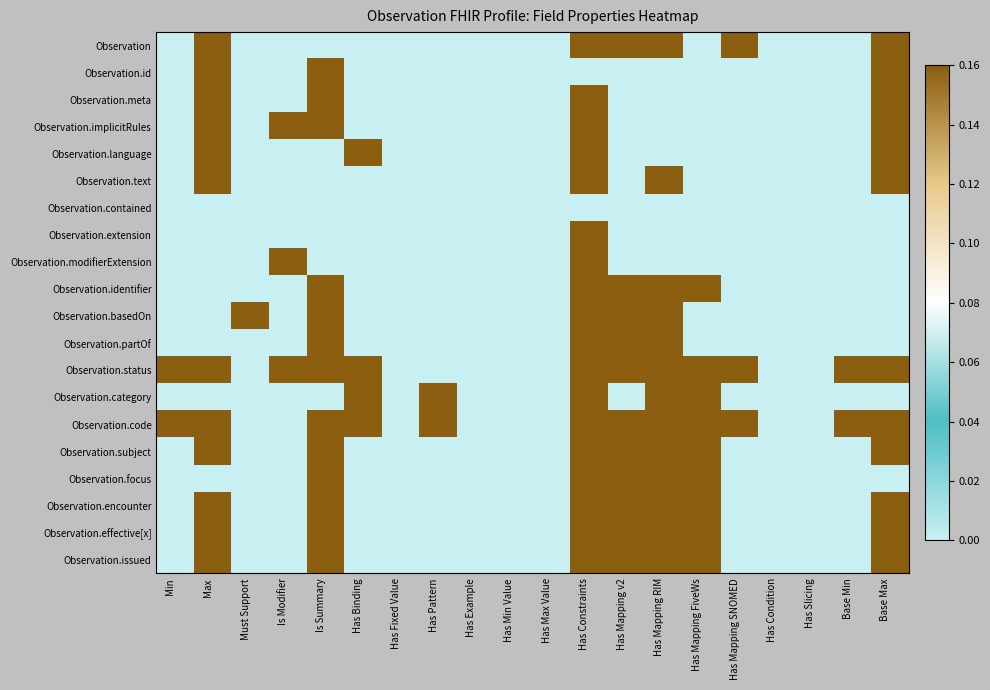

Reading right to left, extract all data points from this chart.

Observation: Base Max=0.2	Base Min=0.0	Has Slicing=0.0	Has Condition=0.0	Has Mapping SNOMED=0.2	Has Mapping FiveWs=0.0	Has Mapping RIM=0.2	Has Mapping v2=0.2	Has Constraints=0.2	Has Max Value=0.0	Has Min Value=0.0	Has Example=0.0	Has Pattern=0.0	Has Fixed Value=0.0	Has Binding=0.0	Is Summary=0.0	Is Modifier=0.0	Must Support=0.0	Max=0.2	Min=0.0
Observation.id: Base Max=0.2	Base Min=0.0	Has Slicing=0.0	Has Condition=0.0	Has Mapping SNOMED=0.0	Has Mapping FiveWs=0.0	Has Mapping RIM=0.0	Has Mapping v2=0.0	Has Constraints=0.0	Has Max Value=0.0	Has Min Value=0.0	Has Example=0.0	Has Pattern=0.0	Has Fixed Value=0.0	Has Binding=0.0	Is Summary=0.2	Is Modifier=0.0	Must Support=0.0	Max=0.2	Min=0.0
Observation.meta: Base Max=0.2	Base Min=0.0	Has Slicing=0.0	Has Condition=0.0	Has Mapping SNOMED=0.0	Has Mapping FiveWs=0.0	Has Mapping RIM=0.0	Has Mapping v2=0.0	Has Constraints=0.2	Has Max Value=0.0	Has Min Value=0.0	Has Example=0.0	Has Pattern=0.0	Has Fixed Value=0.0	Has Binding=0.0	Is Summary=0.2	Is Modifier=0.0	Must Support=0.0	Max=0.2	Min=0.0
Observation.implicitRules: Base Max=0.2	Base Min=0.0	Has Slicing=0.0	Has Condition=0.0	Has Mapping SNOMED=0.0	Has Mapping FiveWs=0.0	Has Mapping RIM=0.0	Has Mapping v2=0.0	Has Constraints=0.2	Has Max Value=0.0	Has Min Value=0.0	Has Example=0.0	Has Pattern=0.0	Has Fixed Value=0.0	Has Binding=0.0	Is Summary=0.2	Is Modifier=0.2	Must Support=0.0	Max=0.2	Min=0.0
Observation.language: Base Max=0.2	Base Min=0.0	Has Slicing=0.0	Has Condition=0.0	Has Mapping SNOMED=0.0	Has Mapping FiveWs=0.0	Has Mapping RIM=0.0	Has Mapping v2=0.0	Has Constraints=0.2	Has Max Value=0.0	Has Min Value=0.0	Has Example=0.0	Has Pattern=0.0	Has Fixed Value=0.0	Has Binding=0.2	Is Summary=0.0	Is Modifier=0.0	Must Support=0.0	Max=0.2	Min=0.0
Observation.text: Base Max=0.2	Base Min=0.0	Has Slicing=0.0	Has Condition=0.0	Has Mapping SNOMED=0.0	Has Mapping FiveWs=0.0	Has Mapping RIM=0.2	Has Mapping v2=0.0	Has Constraints=0.2	Has Max Value=0.0	Has Min Value=0.0	Has Example=0.0	Has Pattern=0.0	Has Fixed Value=0.0	Has Binding=0.0	Is Summary=0.0	Is Modifier=0.0	Must Support=0.0	Max=0.2	Min=0.0
Observation.contained: Base Max=0.0	Base Min=0.0	Has Slicing=0.0	Has Condition=0.0	Has Mapping SNOMED=0.0	Has Mapping FiveWs=0.0	Has Mapping RIM=0.0	Has Mapping v2=0.0	Has Constraints=0.0	Has Max Value=0.0	Has Min Value=0.0	Has Example=0.0	Has Pattern=0.0	Has Fixed Value=0.0	Has Binding=0.0	Is Summary=0.0	Is Modifier=0.0	Must Support=0.0	Max=0.0	Min=0.0
Observation.extension: Base Max=0.0	Base Min=0.0	Has Slicing=0.0	Has Condition=0.0	Has Mapping SNOMED=0.0	Has Mapping FiveWs=0.0	Has Mapping RIM=0.0	Has Mapping v2=0.0	Has Constraints=0.2	Has Max Value=0.0	Has Min Value=0.0	Has Example=0.0	Has Pattern=0.0	Has Fixed Value=0.0	Has Binding=0.0	Is Summary=0.0	Is Modifier=0.0	Must Support=0.0	Max=0.0	Min=0.0
Observation.modifierExtension: Base Max=0.0	Base Min=0.0	Has Slicing=0.0	Has Condition=0.0	Has Mapping SNOMED=0.0	Has Mapping FiveWs=0.0	Has Mapping RIM=0.0	Has Mapping v2=0.0	Has Constraints=0.2	Has Max Value=0.0	Has Min Value=0.0	Has Example=0.0	Has Pattern=0.0	Has Fixed Value=0.0	Has Binding=0.0	Is Summary=0.0	Is Modifier=0.2	Must Support=0.0	Max=0.0	Min=0.0
Observation.identifier: Base Max=0.0	Base Min=0.0	Has Slicing=0.0	Has Condition=0.0	Has Mapping SNOMED=0.0	Has Mapping FiveWs=0.2	Has Mapping RIM=0.2	Has Mapping v2=0.2	Has Constraints=0.2	Has Max Value=0.0	Has Min Value=0.0	Has Example=0.0	Has Pattern=0.0	Has Fixed Value=0.0	Has Binding=0.0	Is Summary=0.2	Is Modifier=0.0	Must Support=0.0	Max=0.0	Min=0.0
Observation.basedOn: Base Max=0.0	Base Min=0.0	Has Slicing=0.0	Has Condition=0.0	Has Mapping SNOMED=0.0	Has Mapping FiveWs=0.0	Has Mapping RIM=0.2	Has Mapping v2=0.2	Has Constraints=0.2	Has Max Value=0.0	Has Min Value=0.0	Has Example=0.0	Has Pattern=0.0	Has Fixed Value=0.0	Has Binding=0.0	Is Summary=0.2	Is Modifier=0.0	Must Support=0.2	Max=0.0	Min=0.0
Observation.partOf: Base Max=0.0	Base Min=0.0	Has Slicing=0.0	Has Condition=0.0	Has Mapping SNOMED=0.0	Has Mapping FiveWs=0.0	Has Mapping RIM=0.2	Has Mapping v2=0.2	Has Constraints=0.2	Has Max Value=0.0	Has Min Value=0.0	Has Example=0.0	Has Pattern=0.0	Has Fixed Value=0.0	Has Binding=0.0	Is Summary=0.2	Is Modifier=0.0	Must Support=0.0	Max=0.0	Min=0.0
Observation.status: Base Max=0.2	Base Min=0.2	Has Slicing=0.0	Has Condition=0.0	Has Mapping SNOMED=0.2	Has Mapping FiveWs=0.2	Has Mapping RIM=0.2	Has Mapping v2=0.2	Has Constraints=0.2	Has Max Value=0.0	Has Min Value=0.0	Has Example=0.0	Has Pattern=0.0	Has Fixed Value=0.0	Has Binding=0.2	Is Summary=0.2	Is Modifier=0.2	Must Support=0.0	Max=0.2	Min=0.2
Observation.category: Base Max=0.0	Base Min=0.0	Has Slicing=0.0	Has Condition=0.0	Has Mapping SNOMED=0.0	Has Mapping FiveWs=0.2	Has Mapping RIM=0.2	Has Mapping v2=0.0	Has Constraints=0.2	Has Max Value=0.0	Has Min Value=0.0	Has Example=0.0	Has Pattern=0.2	Has Fixed Value=0.0	Has Binding=0.2	Is Summary=0.0	Is Modifier=0.0	Must Support=0.0	Max=0.0	Min=0.0
Observation.code: Base Max=0.2	Base Min=0.2	Has Slicing=0.0	Has Condition=0.0	Has Mapping SNOMED=0.2	Has Mapping FiveWs=0.2	Has Mapping RIM=0.2	Has Mapping v2=0.2	Has Constraints=0.2	Has Max Value=0.0	Has Min Value=0.0	Has Example=0.0	Has Pattern=0.2	Has Fixed Value=0.0	Has Binding=0.2	Is Summary=0.2	Is Modifier=0.0	Must Support=0.0	Max=0.2	Min=0.2
Observation.subject: Base Max=0.2	Base Min=0.0	Has Slicing=0.0	Has Condition=0.0	Has Mapping SNOMED=0.0	Has Mapping FiveWs=0.2	Has Mapping RIM=0.2	Has Mapping v2=0.2	Has Constraints=0.2	Has Max Value=0.0	Has Min Value=0.0	Has Example=0.0	Has Pattern=0.0	Has Fixed Value=0.0	Has Binding=0.0	Is Summary=0.2	Is Modifier=0.0	Must Support=0.0	Max=0.2	Min=0.0
Observation.focus: Base Max=0.0	Base Min=0.0	Has Slicing=0.0	Has Condition=0.0	Has Mapping SNOMED=0.0	Has Mapping FiveWs=0.2	Has Mapping RIM=0.2	Has Mapping v2=0.2	Has Constraints=0.2	Has Max Value=0.0	Has Min Value=0.0	Has Example=0.0	Has Pattern=0.0	Has Fixed Value=0.0	Has Binding=0.0	Is Summary=0.2	Is Modifier=0.0	Must Support=0.0	Max=0.0	Min=0.0
Observation.encounter: Base Max=0.2	Base Min=0.0	Has Slicing=0.0	Has Condition=0.0	Has Mapping SNOMED=0.0	Has Mapping FiveWs=0.2	Has Mapping RIM=0.2	Has Mapping v2=0.2	Has Constraints=0.2	Has Max Value=0.0	Has Min Value=0.0	Has Example=0.0	Has Pattern=0.0	Has Fixed Value=0.0	Has Binding=0.0	Is Summary=0.2	Is Modifier=0.0	Must Support=0.0	Max=0.2	Min=0.0
Observation.effective[x]: Base Max=0.2	Base Min=0.0	Has Slicing=0.0	Has Condition=0.0	Has Mapping SNOMED=0.0	Has Mapping FiveWs=0.2	Has Mapping RIM=0.2	Has Mapping v2=0.2	Has Constraints=0.2	Has Max Value=0.0	Has Min Value=0.0	Has Example=0.0	Has Pattern=0.0	Has Fixed Value=0.0	Has Binding=0.0	Is Summary=0.2	Is Modifier=0.0	Must Support=0.0	Max=0.2	Min=0.0
Observation.issued: Base Max=0.2	Base Min=0.0	Has Slicing=0.0	Has Condition=0.0	Has Mapping SNOMED=0.0	Has Mapping FiveWs=0.2	Has Mapping RIM=0.2	Has Mapping v2=0.2	Has Constraints=0.2	Has Max Value=0.0	Has Min Value=0.0	Has Example=0.0	Has Pattern=0.0	Has Fixed Value=0.0	Has Binding=0.0	Is Summary=0.2	Is Modifier=0.0	Must Support=0.0	Max=0.2	Min=0.0